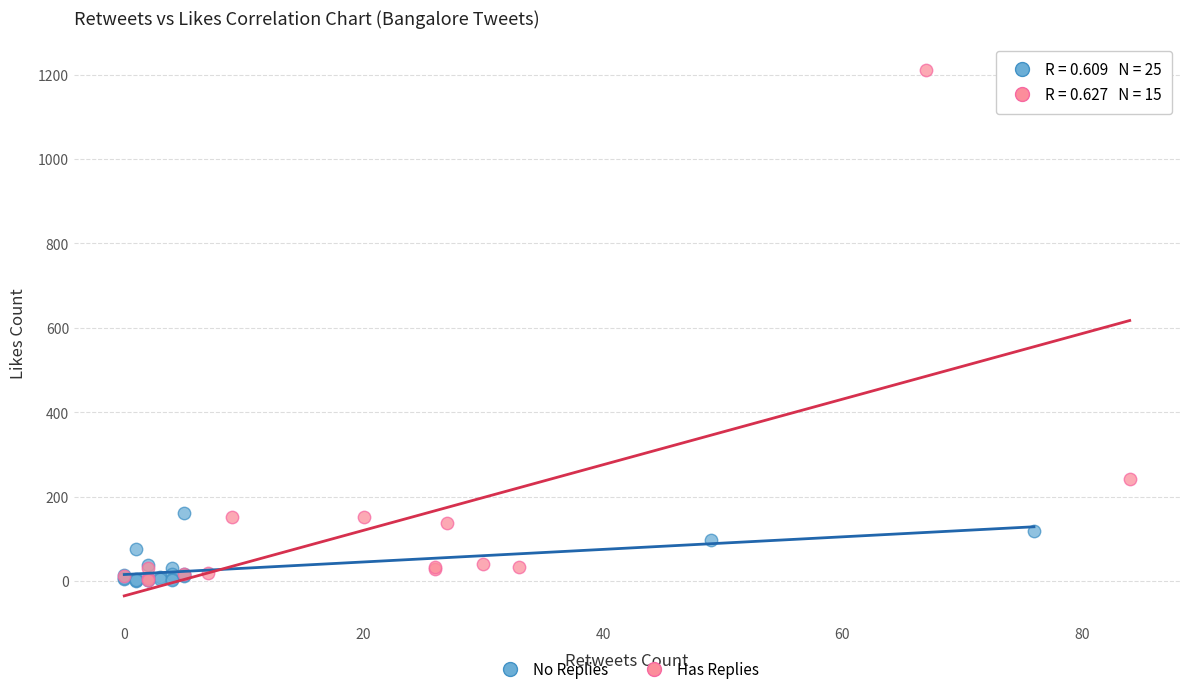

Which series reaches the maximum Y coordinate?

Has Replies